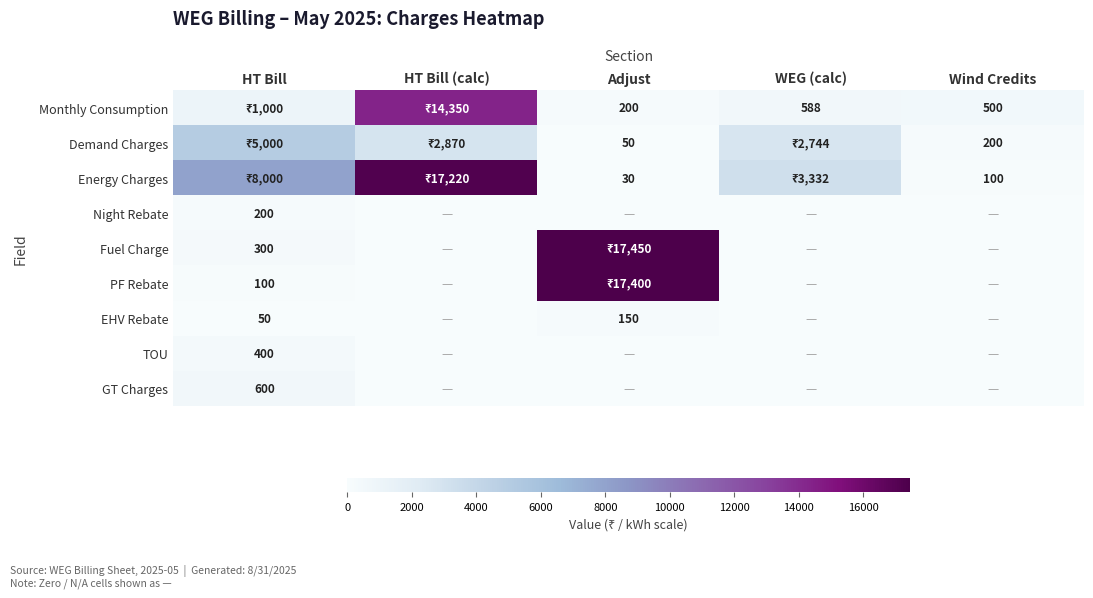

True or false: Monthly Consumption has a value of 895 at WEG (calc).

False